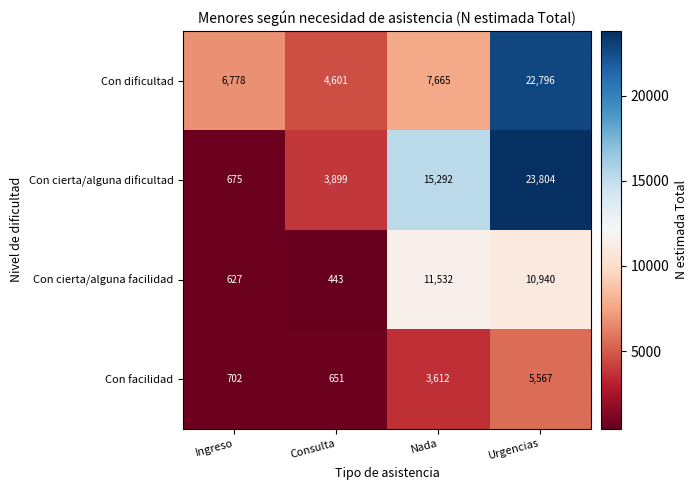

Reading left to right, transcribe all the data shown in this chart.

Con dificultad: Ingreso=6778	Consulta=4601	Nada=7665	Urgencias=22796
Con cierta/alguna dificultad: Ingreso=675	Consulta=3899	Nada=15292	Urgencias=23804
Con cierta/alguna facilidad: Ingreso=627	Consulta=443	Nada=11532	Urgencias=10940
Con facilidad: Ingreso=702	Consulta=651	Nada=3612	Urgencias=5567